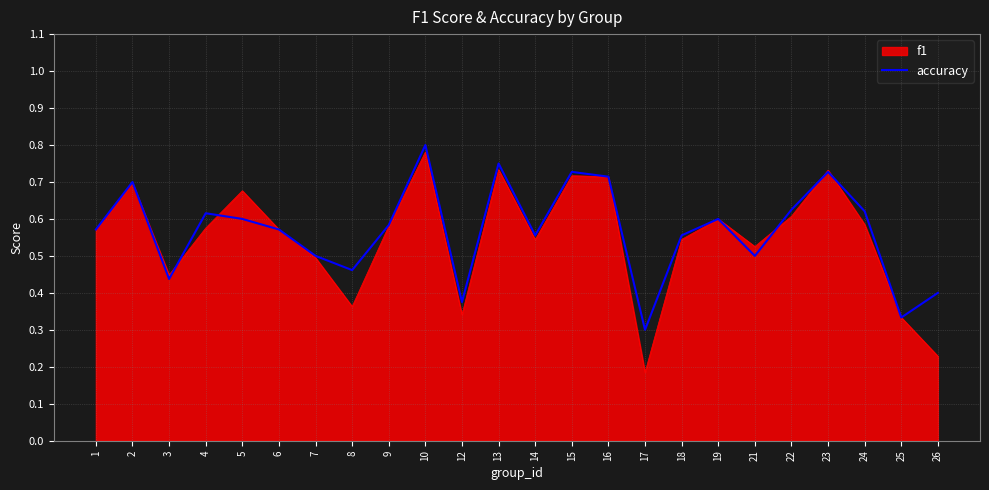

At which label does accuracy reach its minimum?

17